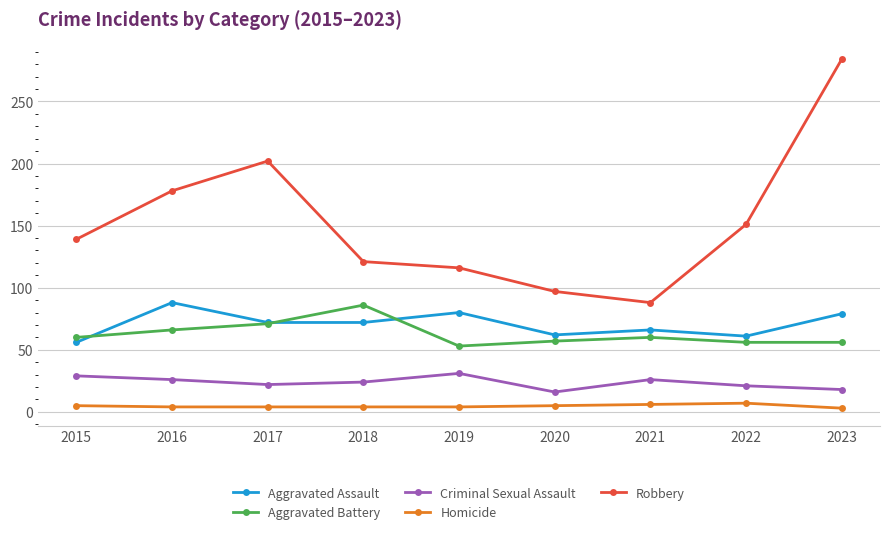

Is this an area chart (filled region under the line)?

No